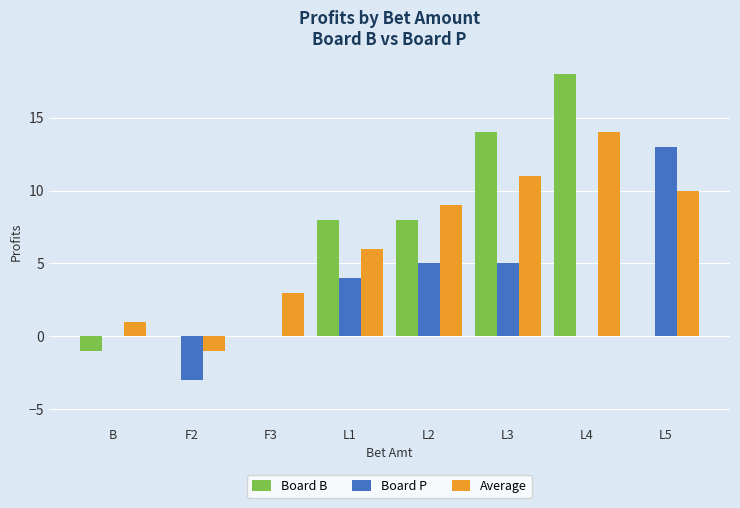

At which label does Board P reach its peak?

L5